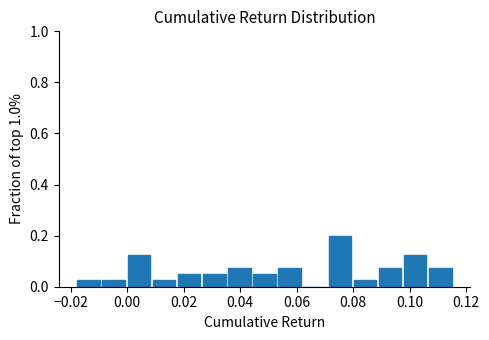

Which range on the x-axis has the tallest bar?

0.070 to 0.080